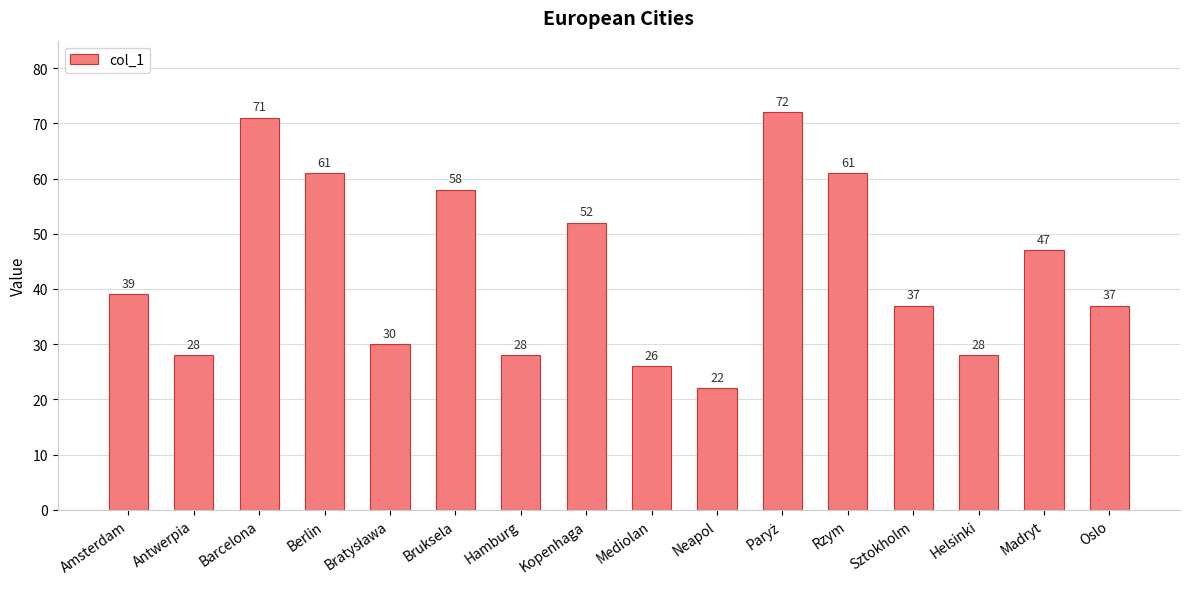

The chart shows a value of 16 at Antwerpia. True or false?

False